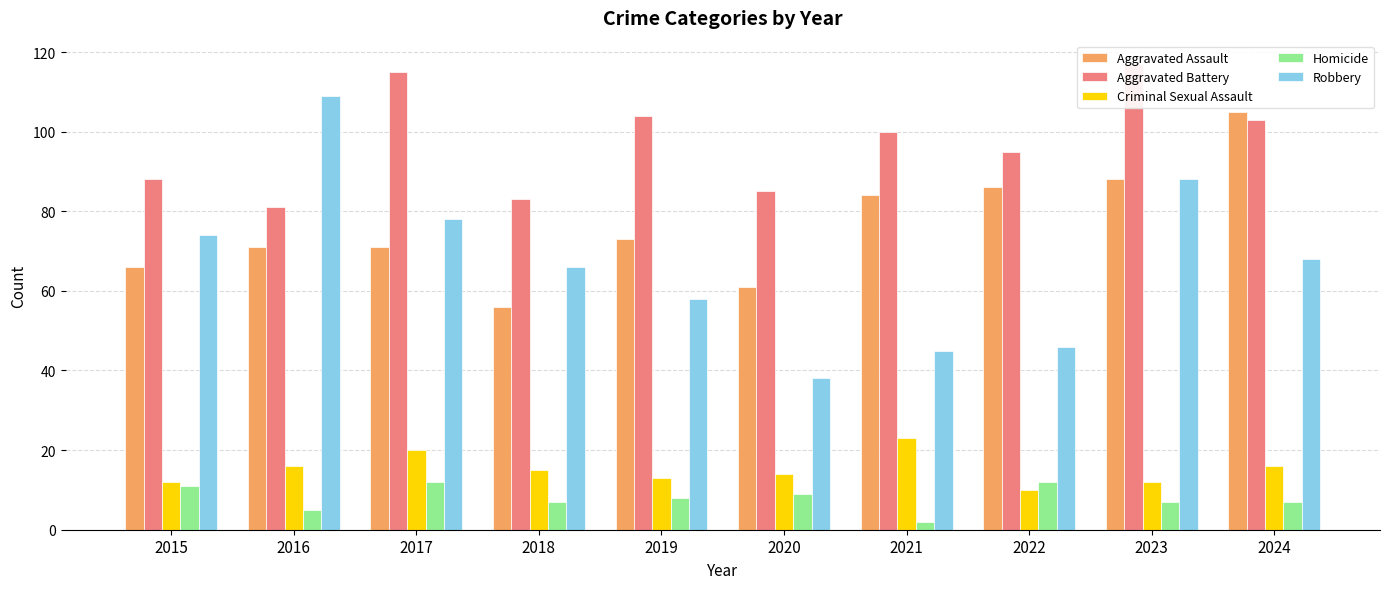

Are the bars grouped side by side (vs. stacked)?

Yes